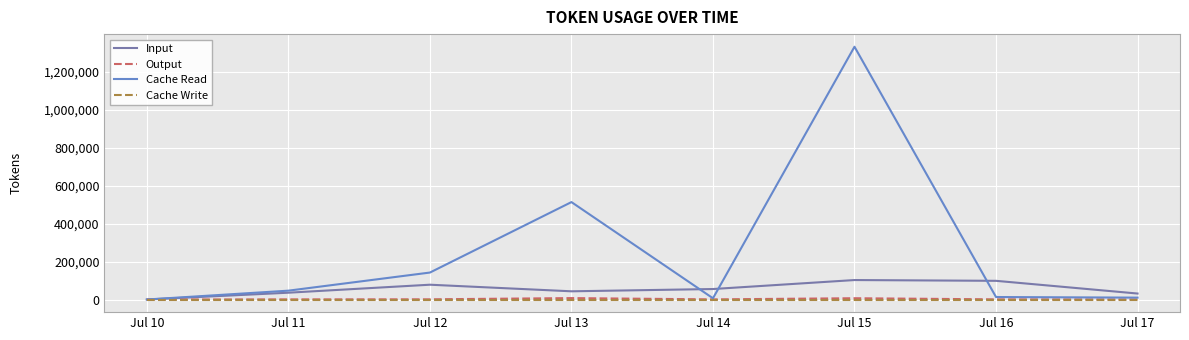

Which series has the largest range (max minus min)?

Cache Read